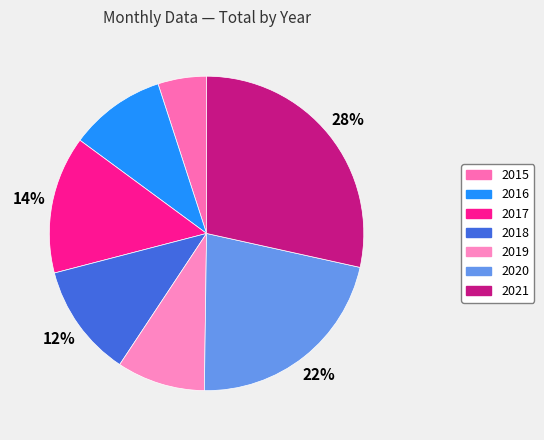

True or false: 2020 accounts for 35% of the total.

False